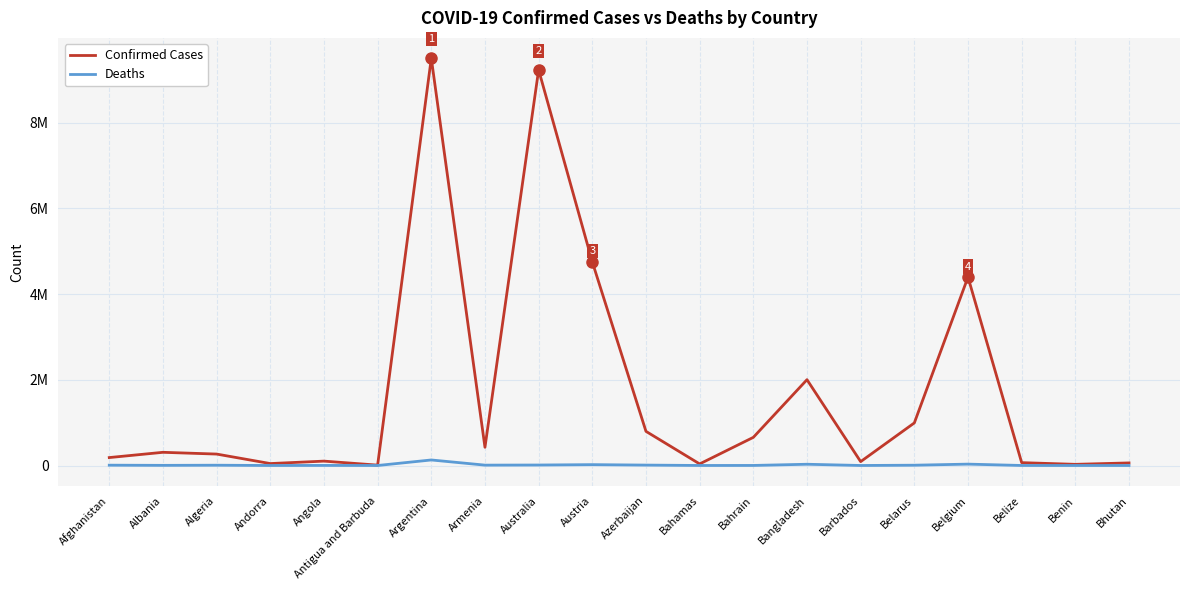

Is this an area chart (filled region under the line)?

No